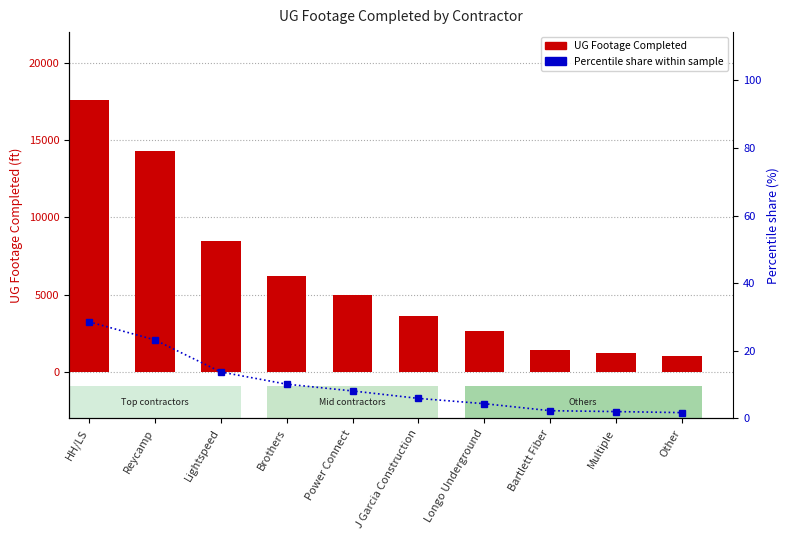

Which category has the lowest value in the Percentile share within sample series?

Other